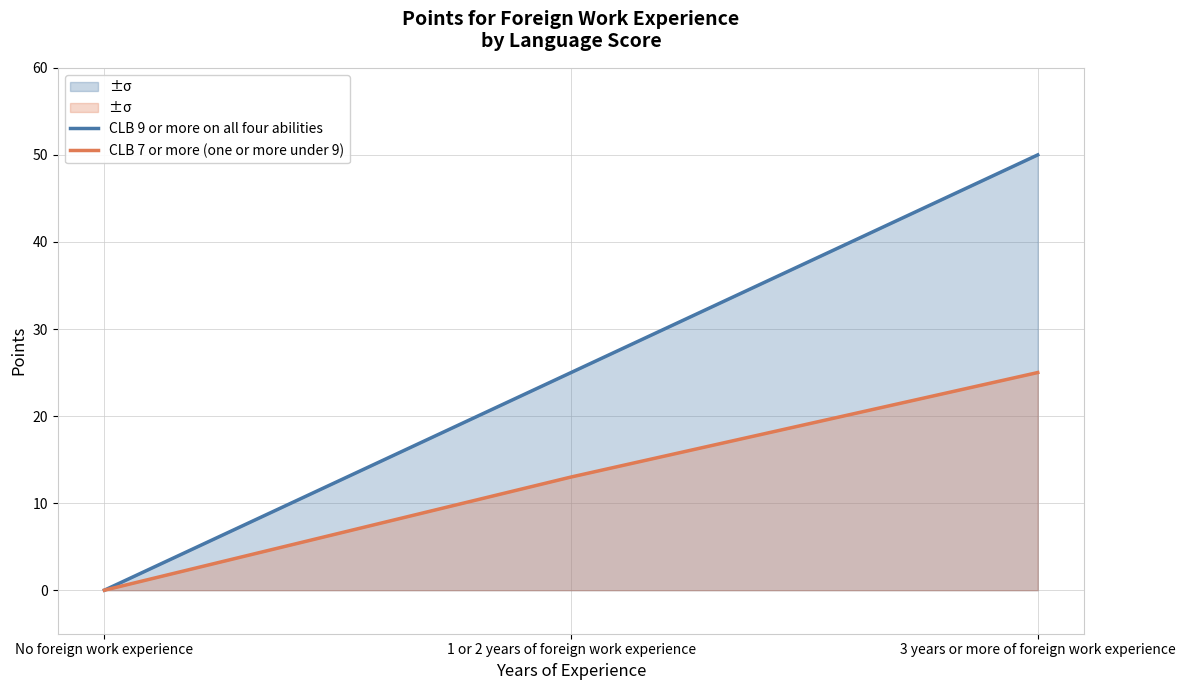

Which series changed the most between 1 or 2 years of foreign work experience and 3 years or more of foreign work experience?

CLB 9 or more on all four abilities